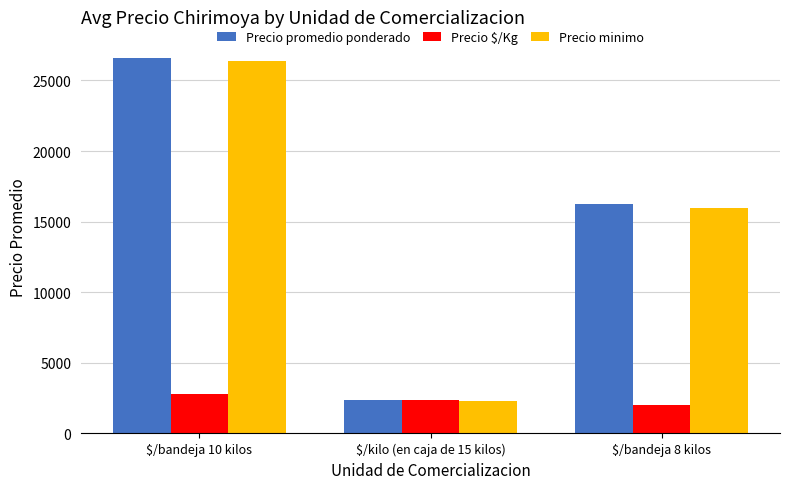

What are all the series names shown in the legend?

Precio promedio ponderado, Precio $/Kg, Precio minimo